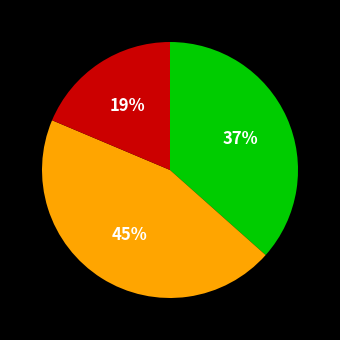

Is there a majority slice in this chart?

No